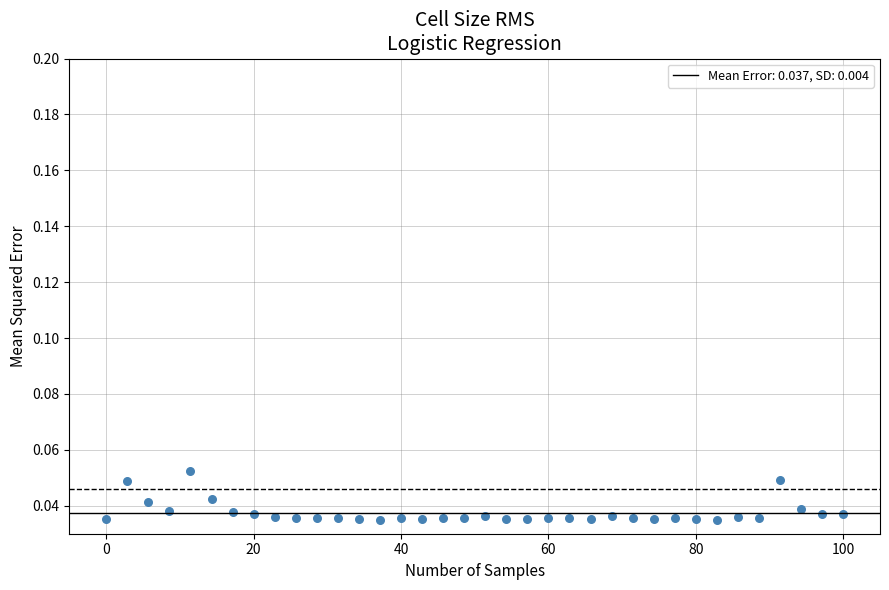

What is the range of X values (max minus min)?

100.0